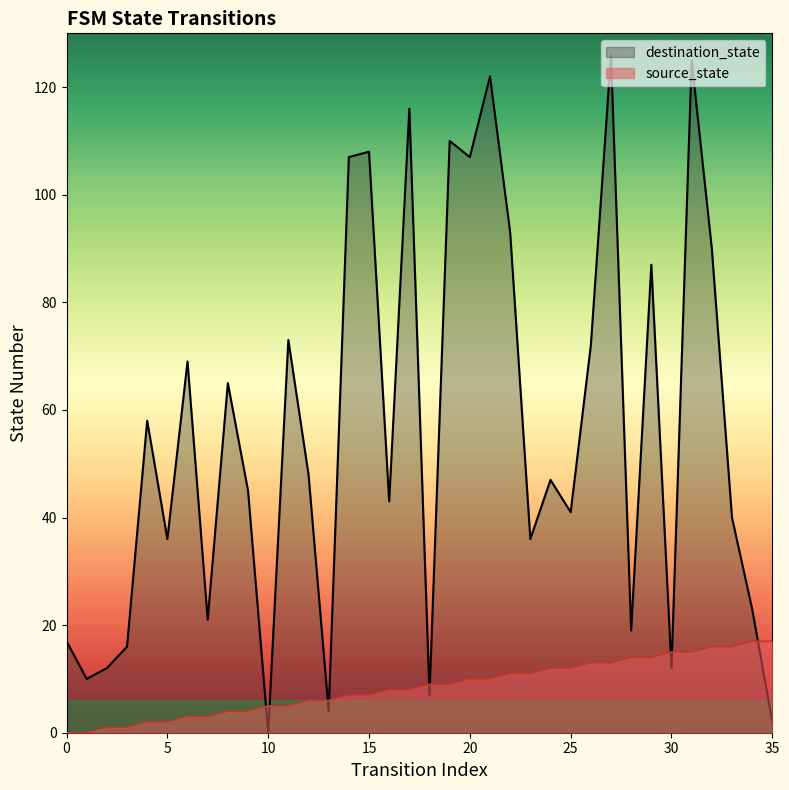

What is the total value across all series at 34?

40